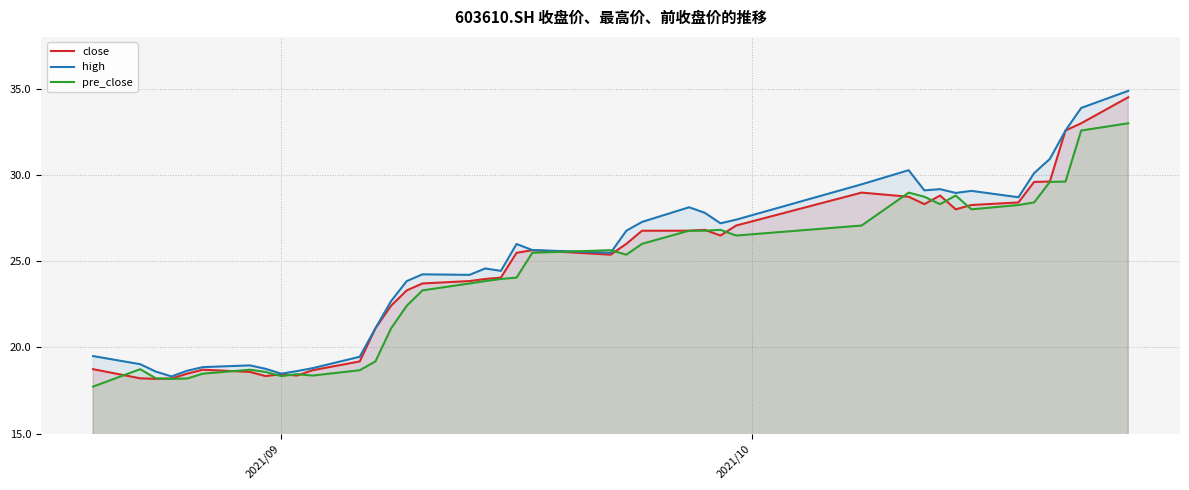

What is the lowest value of the close series?

18.2